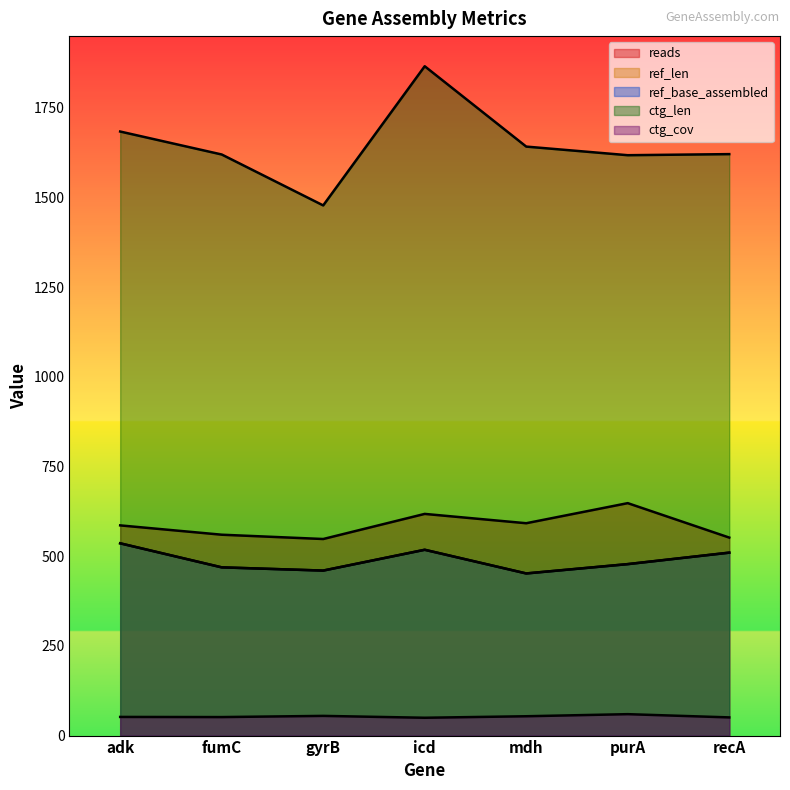

What is the difference between the highest and lowest values at recA?

1570.3